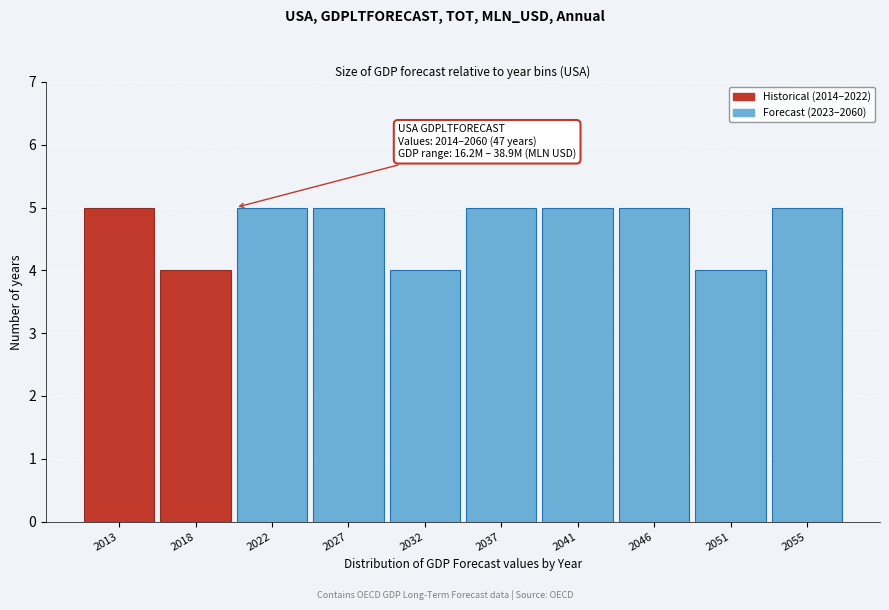

Reading right to left, what are all the values shown in this chart?

2055=5	2051=4	2046=5	2041=5	2037=5	2032=4	2027=5	2022=5	2018=4	2013=5